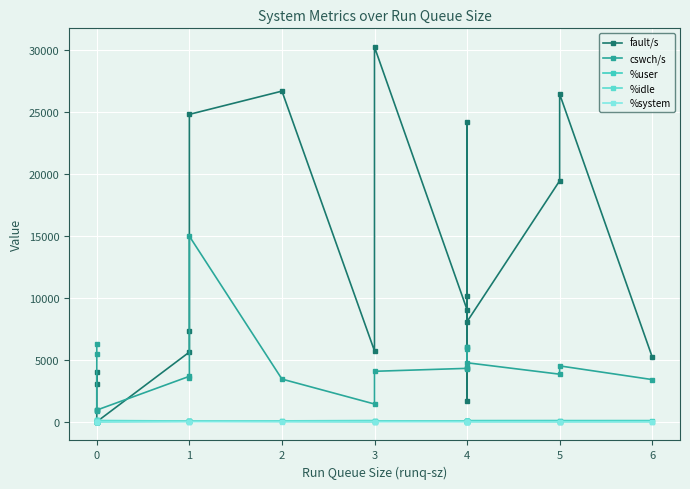

What are all the series names shown in the legend?

fault/s, cswch/s, %user, %idle, %system